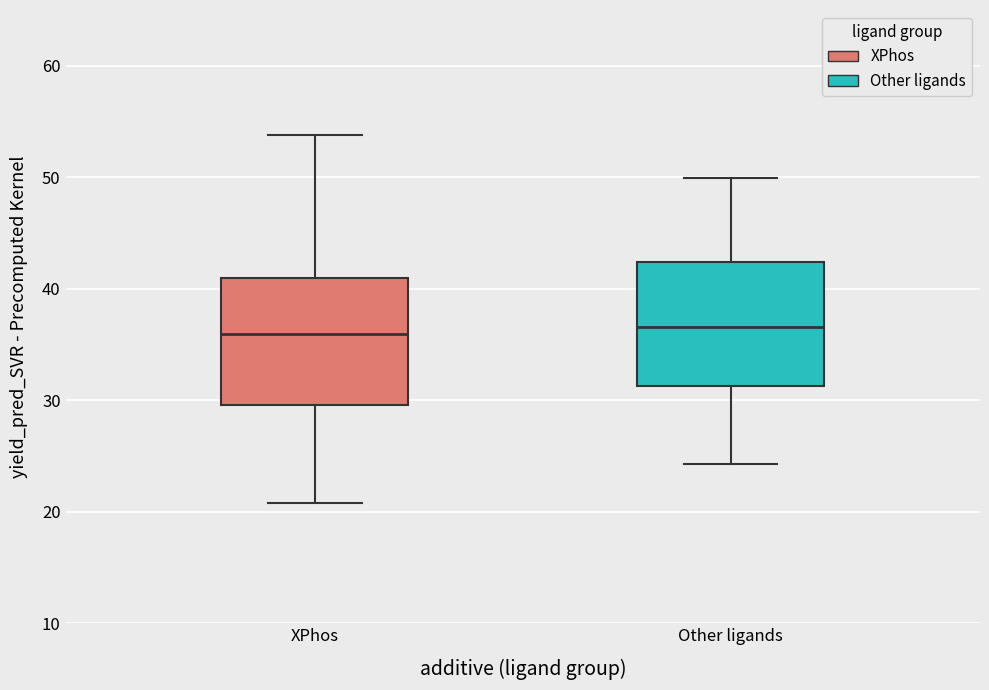

Reading left to right, read every box against the y-axis: the position of its median line, the range the box covers, and the ends of its whiskers. The values are not printed on the chart, so give them approximately, as read against the axis.

XPhos: median 36, box 30 to 41, whiskers 21 to 54
Other ligands: median 37, box 31 to 42, whiskers 24 to 50